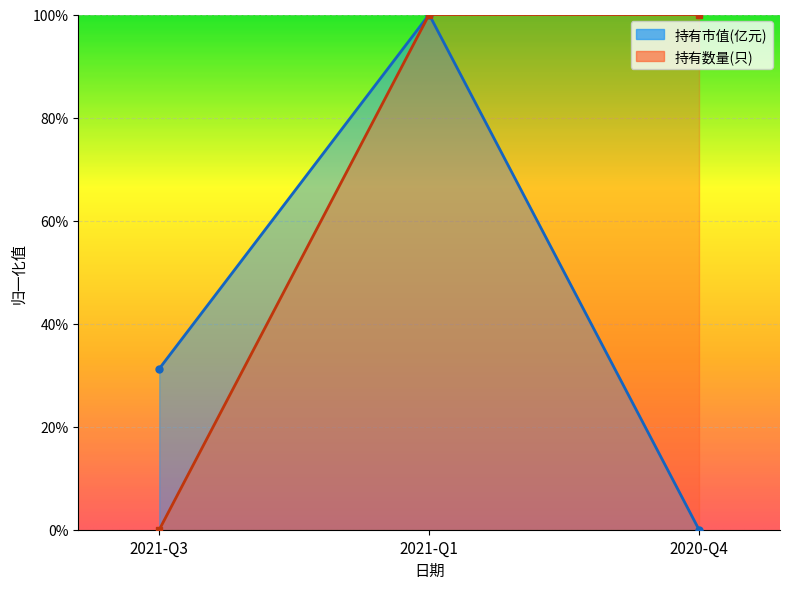

Rank the series by their average value, from lowest to highest.

持有市值(亿元), 持有数量(只)